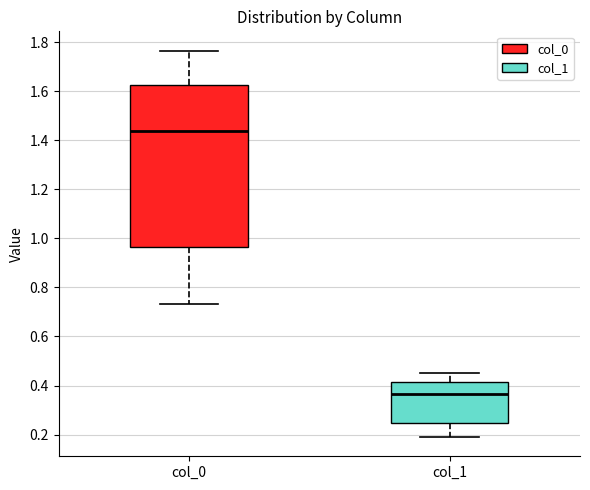

Where does the median line of the box for col_1 sit on the y-axis? The values are not printed on the chart, so give them approximately, as read against the axis.

0.36